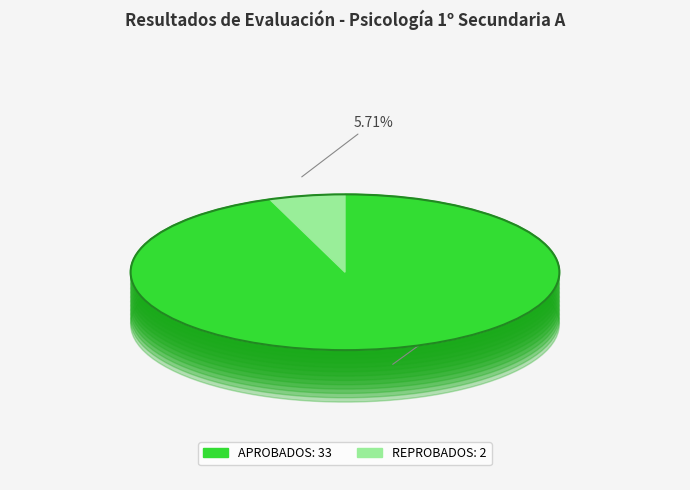

What is the change in value from APROBADOS to REPROBADOS?

-31